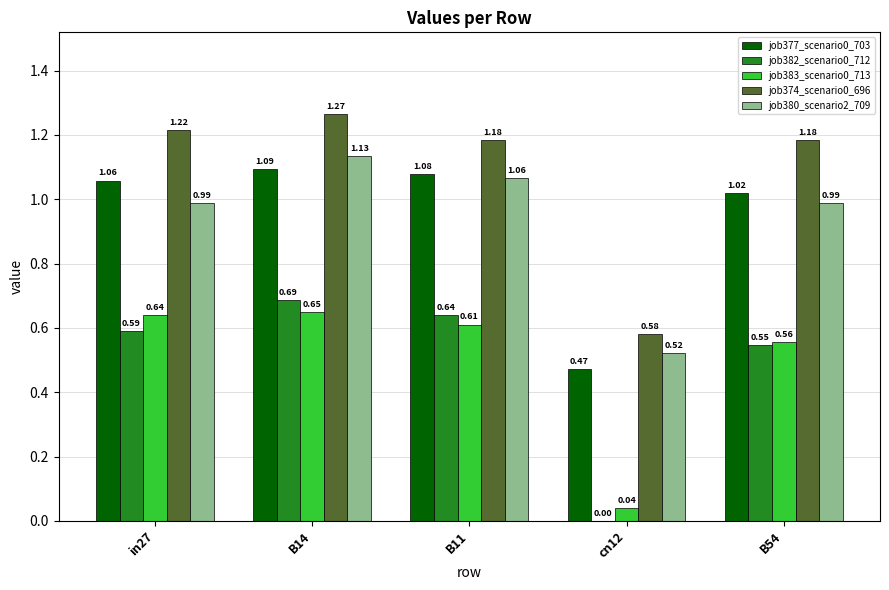

At which category is the sum across all series the highest?

B14